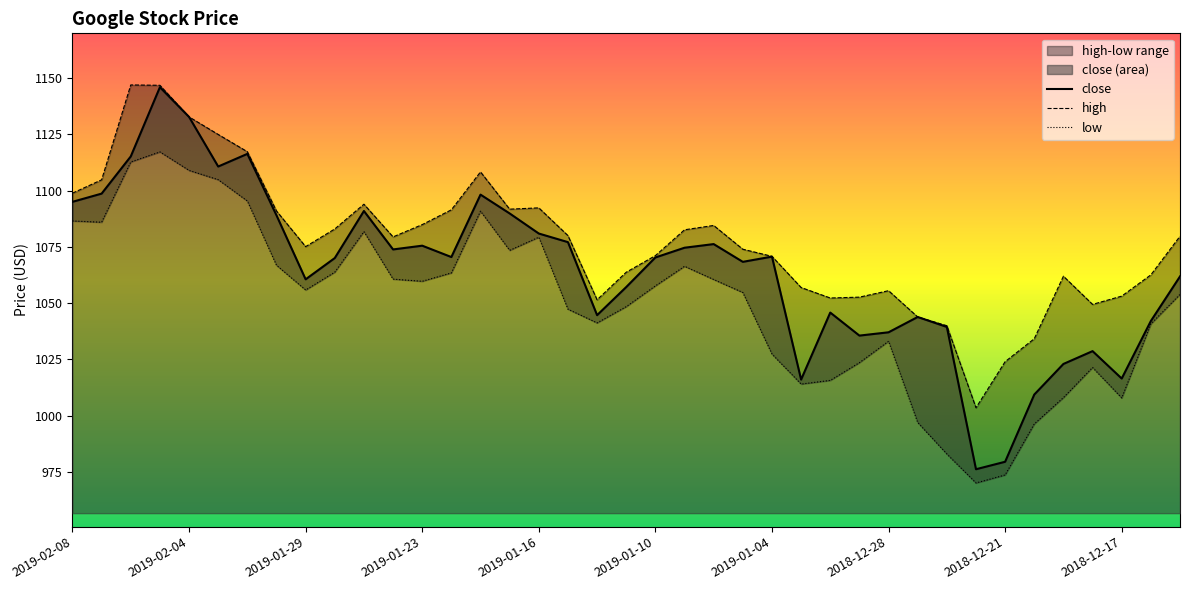

What is the total value across all series at 2019-01-04?

3169.0